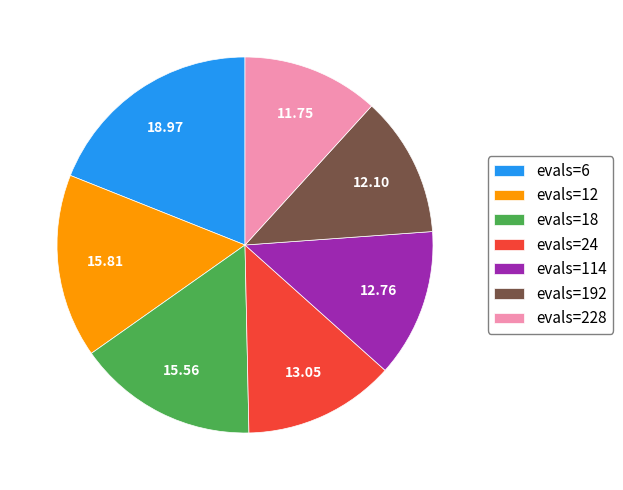

What is the largest slice in the pie chart?

evals=6